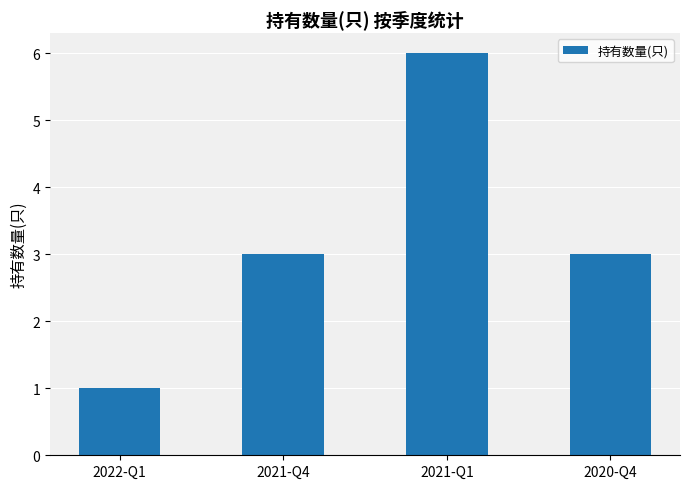

The value at 2021-Q1 is 6. True or false?

True